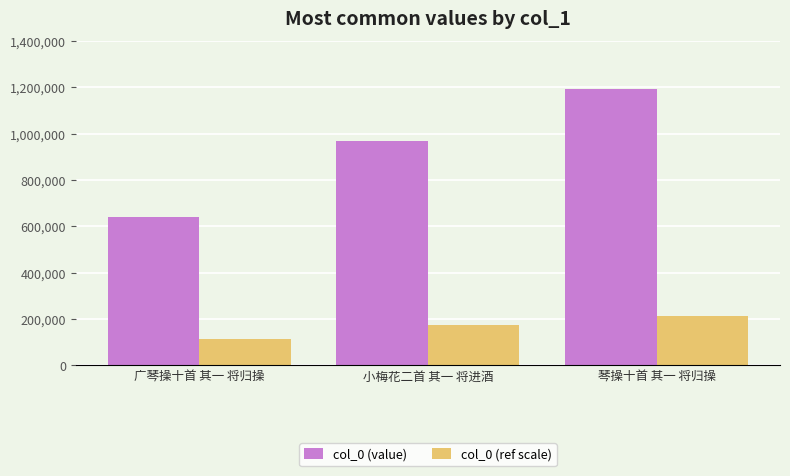

At which category does the chart reach its minimum across all series?

广琴操十首 其一 将归操